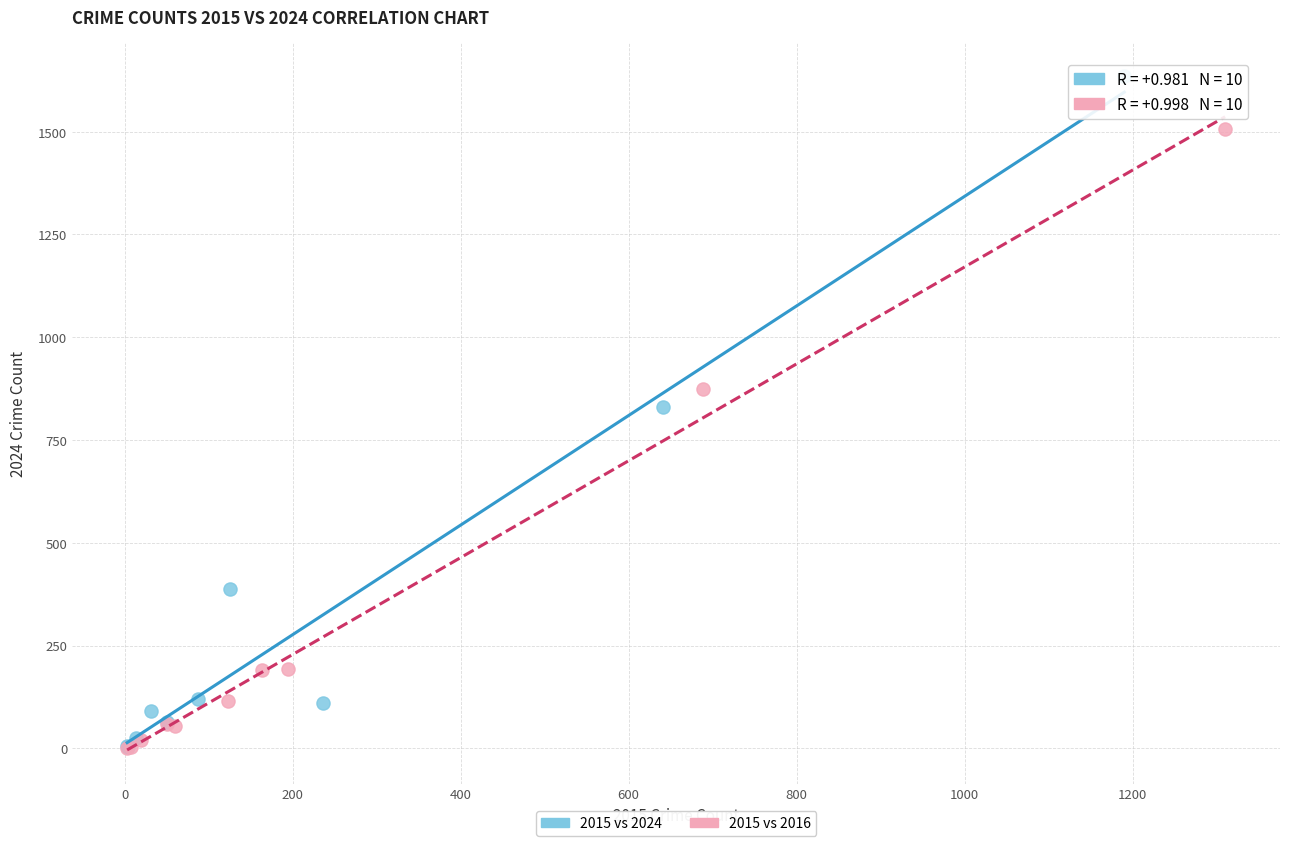

Which series contains the highest Y value?

2015 vs 2024